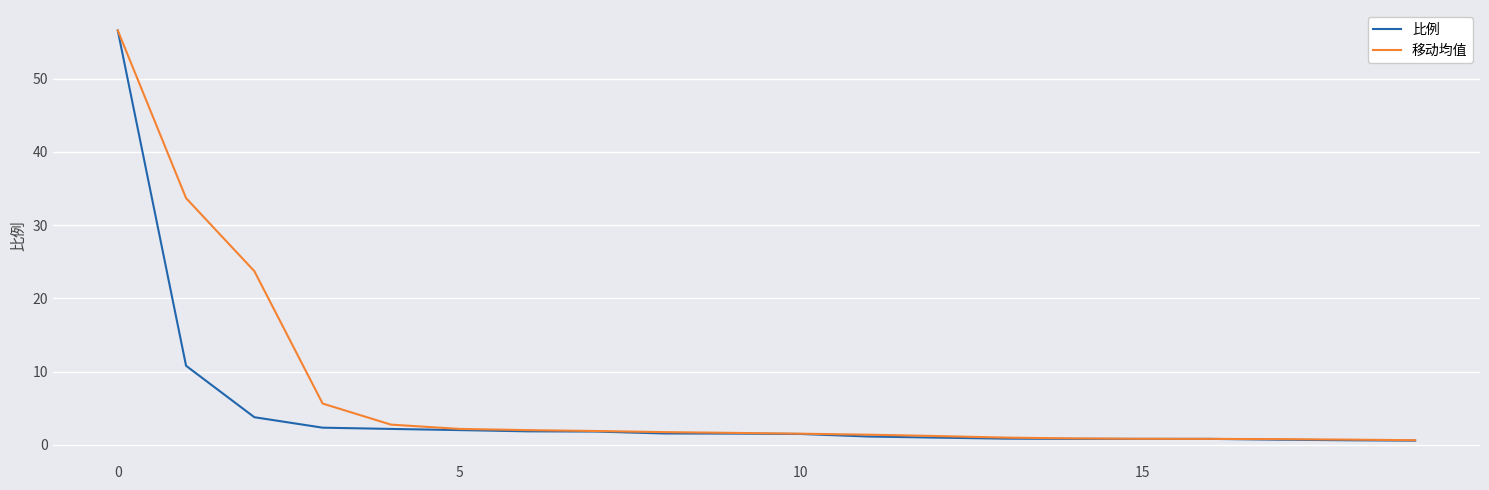

Which series has the largest range (max minus min)?

比例